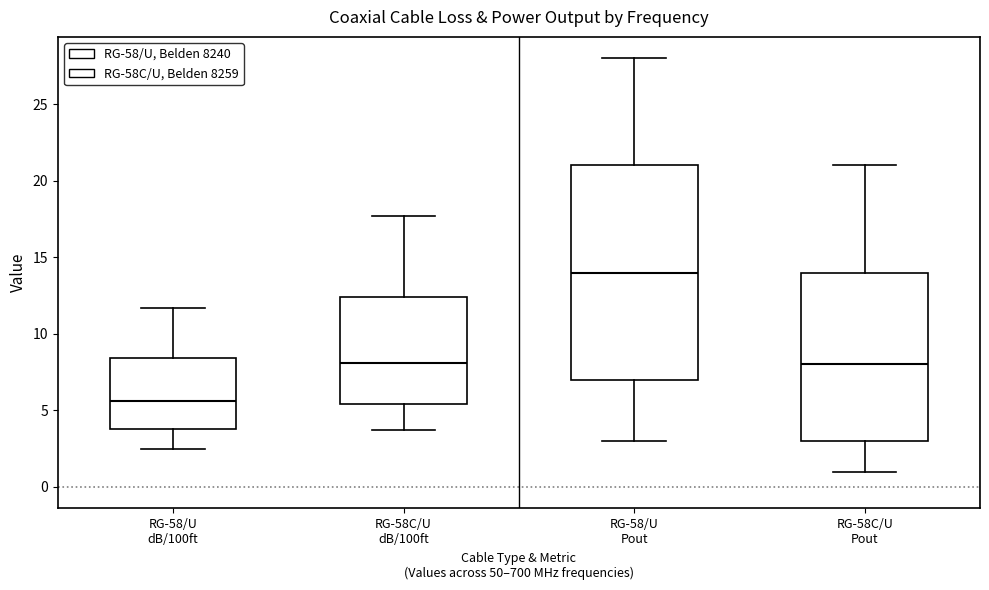

Where does the median line of the box for RG-58/U Pout sit on the y-axis? The values are not printed on the chart, so give them approximately, as read against the axis.

14.0